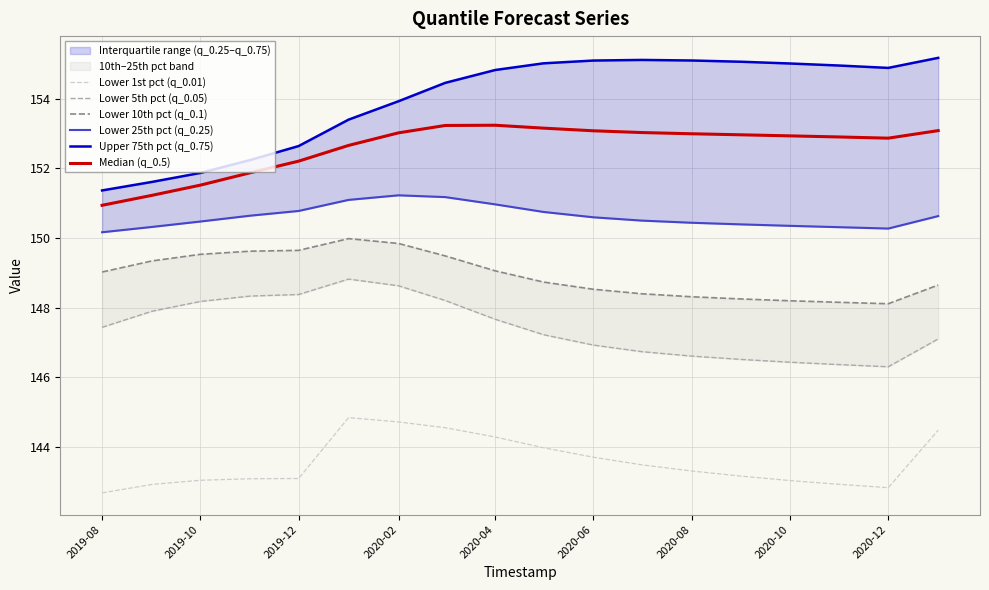

List the series in order of their peak value, highest first.

Upper 75th pct (q_0.75), Median (q_0.5), Lower 25th pct (q_0.25), Lower 10th pct (q_0.1), Lower 5th pct (q_0.05), Lower 1st pct (q_0.01)